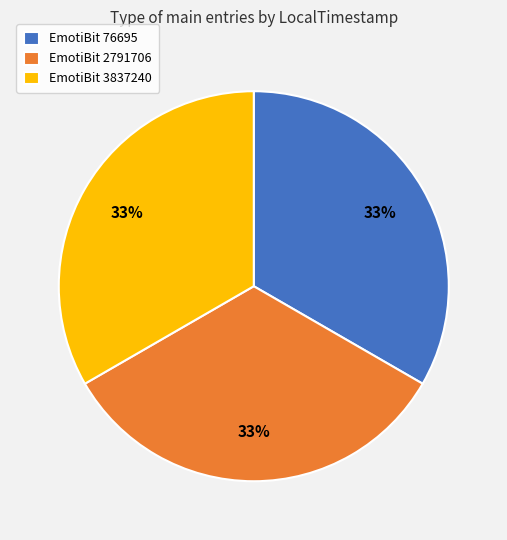

The EmotiBit 76695 slice represents 41% of the pie. True or false?

False